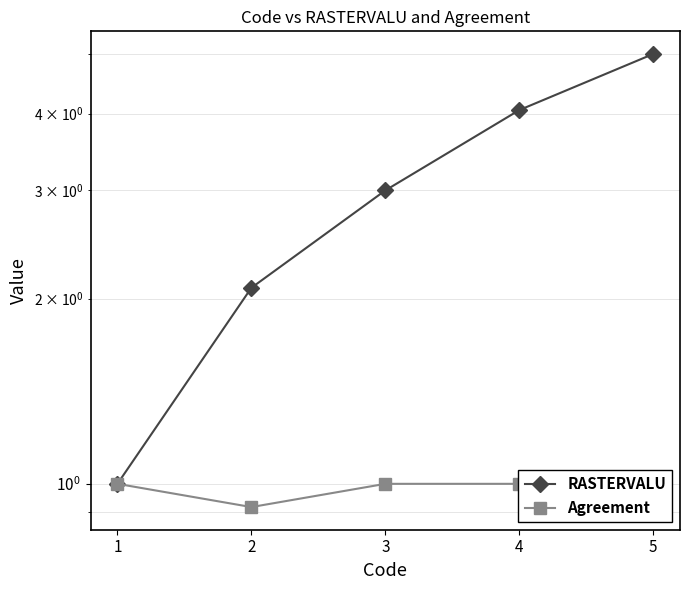

What is the lowest value of the Agreement series?

0.9